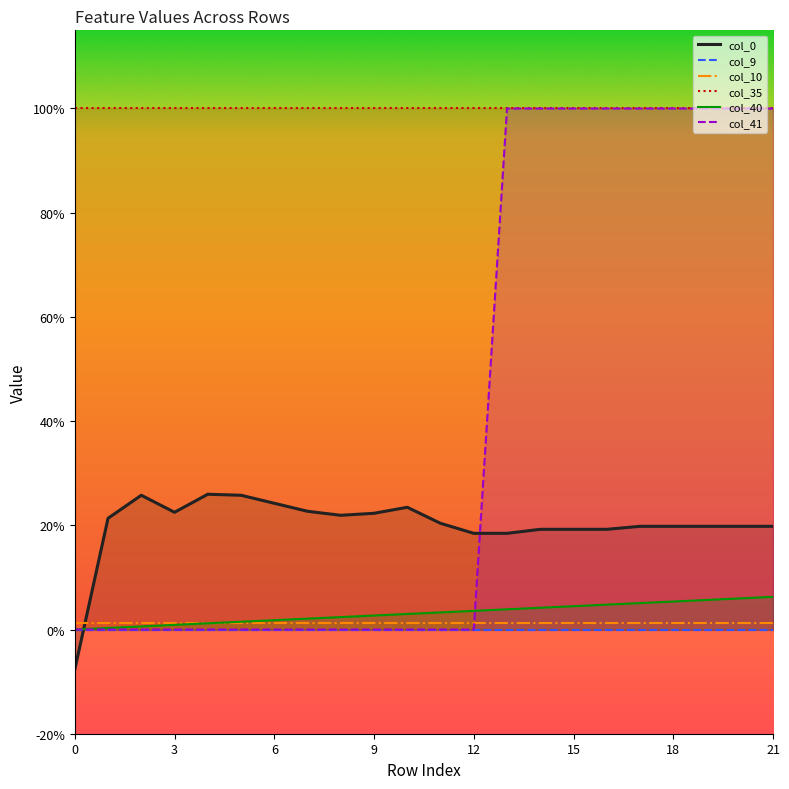

How many lines are shown in the chart?

6